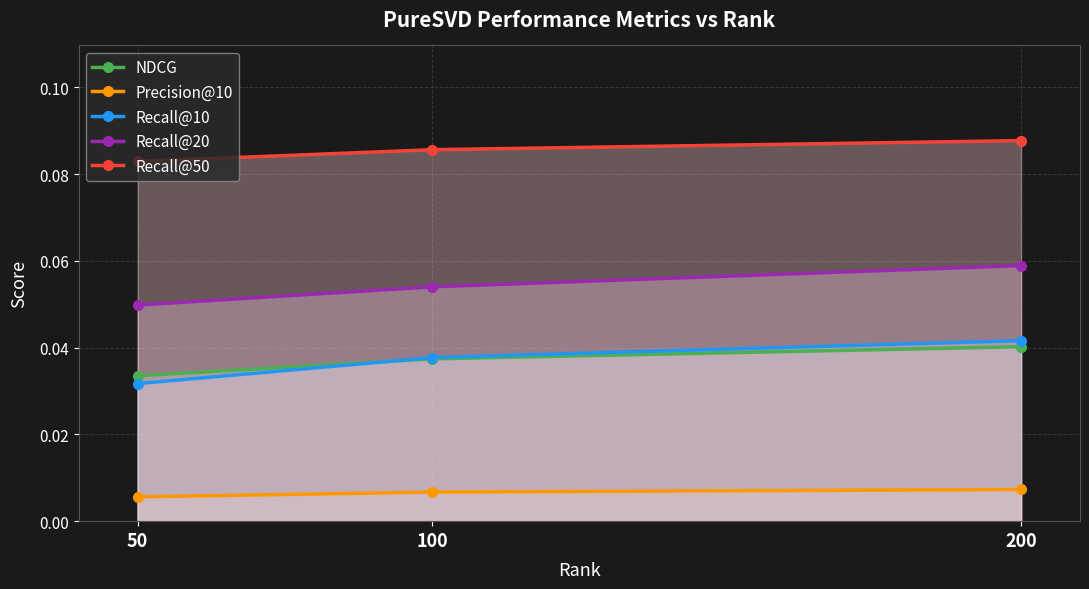

Is it true that NDCG equals 0.0 at 50?

True